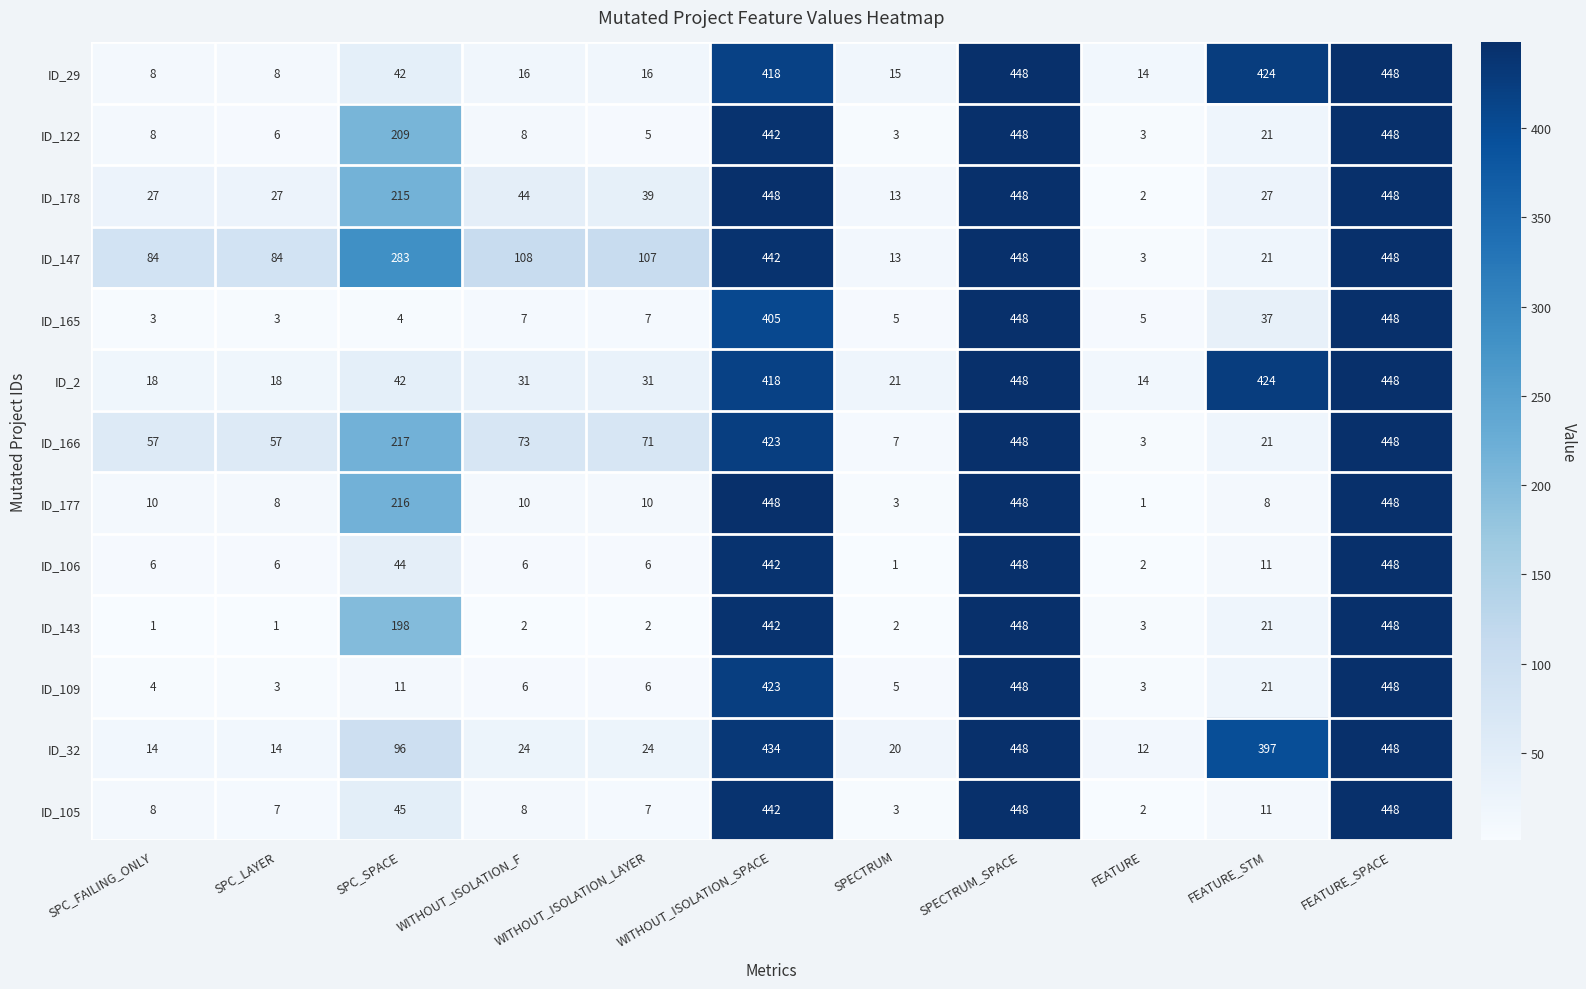

How many data points in ID_122 are less than 8?

4